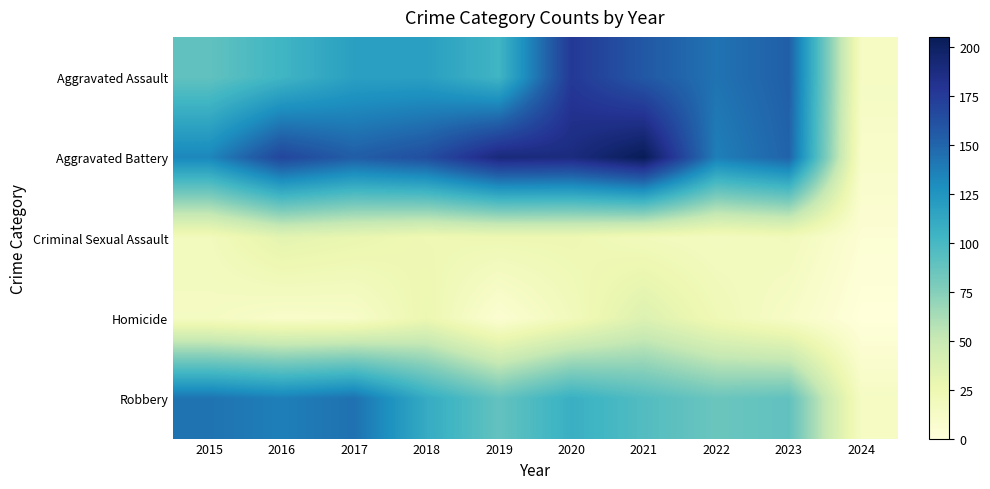

Reading right to left, extract all data points from this chart.

Aggravated Assault: 2024=14	2023=153	2022=143	2021=157	2020=176	2019=103	2018=118	2017=118	2016=103	2015=89
Aggravated Battery: 2024=10	2023=151	2022=137	2021=205	2020=188	2019=190	2018=163	2017=154	2016=168	2015=133
Criminal Sexual Assault: 2024=4	2023=19	2022=16	2021=19	2020=24	2019=24	2018=23	2017=28	2016=32	2015=18
Homicide: 2024=0	2023=12	2022=22	2021=37	2020=19	2019=5	2018=26	2017=11	2016=10	2015=15
Robbery: 2024=14	2023=89	2022=85	2021=95	2020=107	2019=88	2018=110	2017=144	2016=137	2015=143